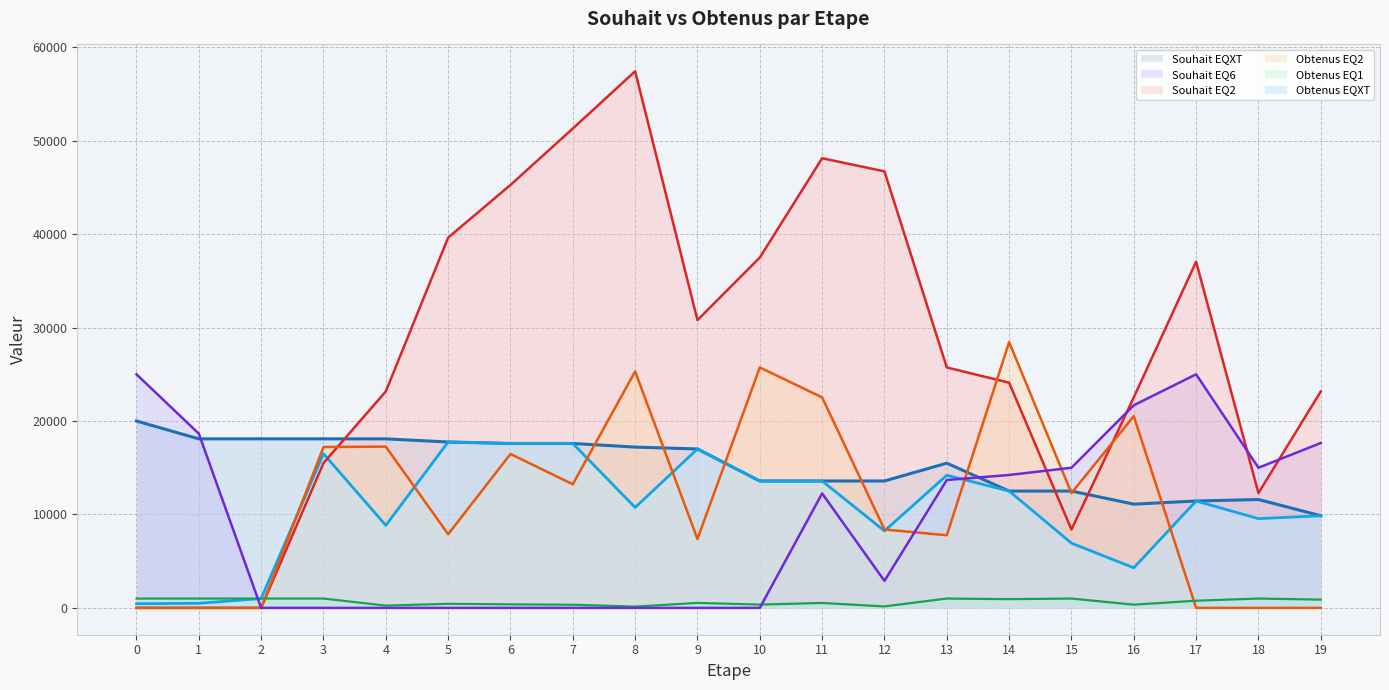

What is the total value across all series at 5?

83464.7